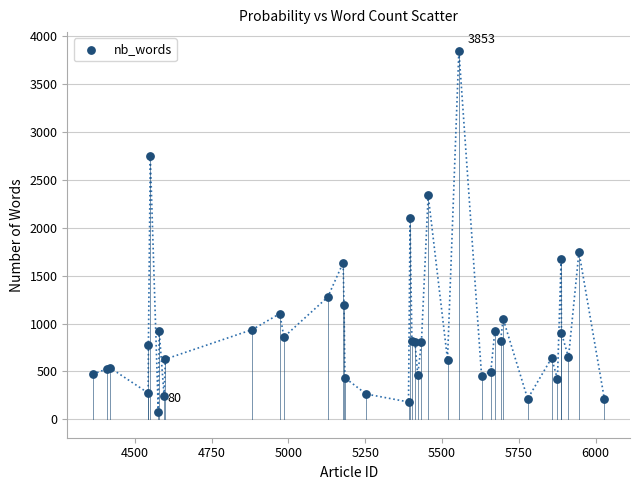

What Y value in the scatter plot is closest to 1966?

2108